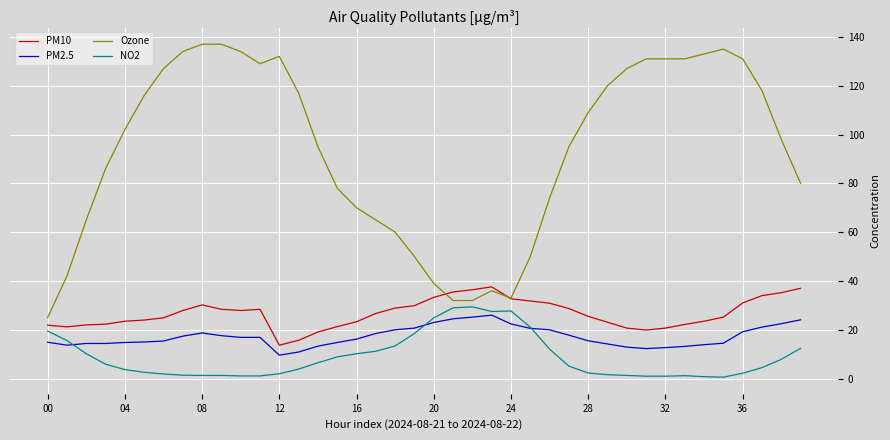

What is the minimum value for PM10?

13.7